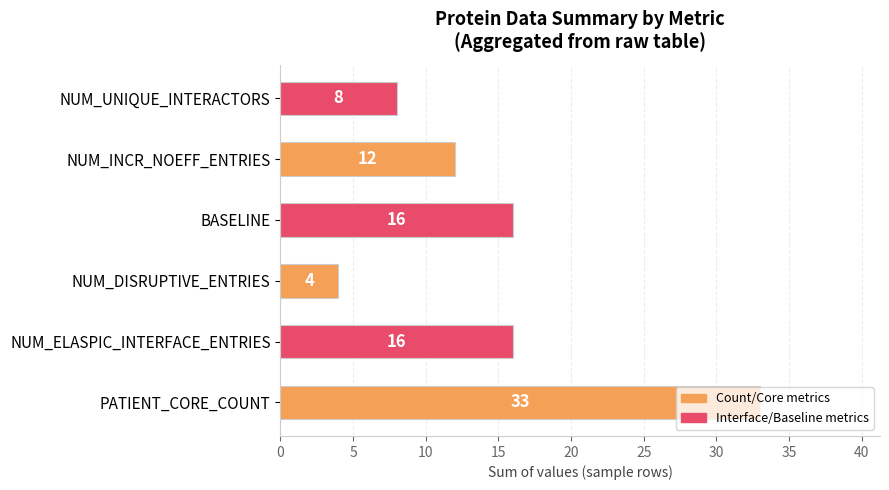

Count the values in the range 8 to 16.

4